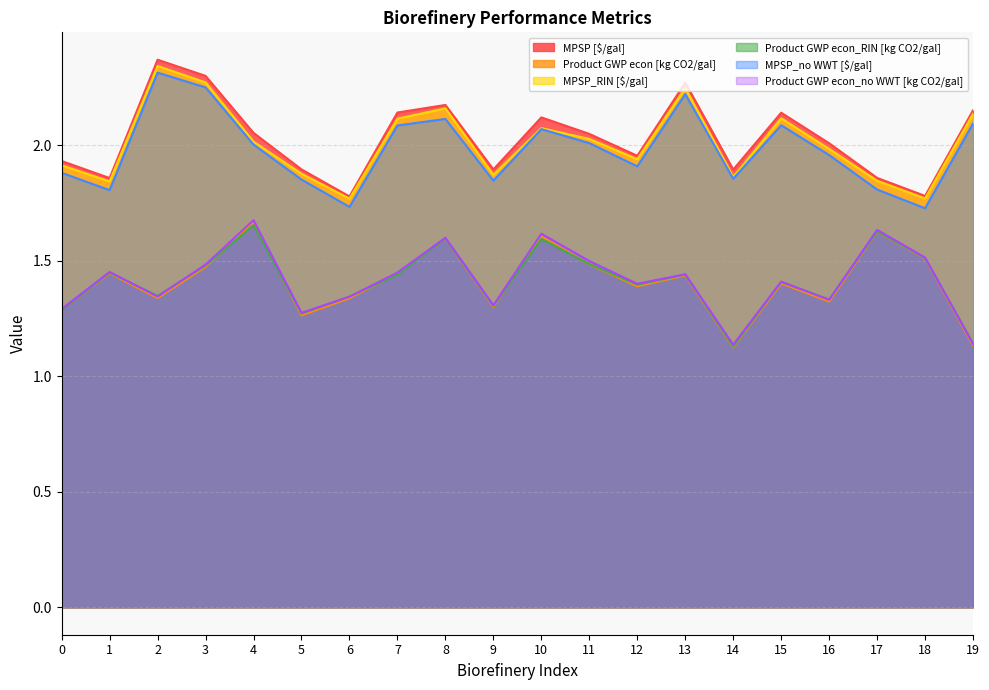

Is it true that Product GWP econ_RIN [kg CO2/gal] equals 0.6 at 6?

False